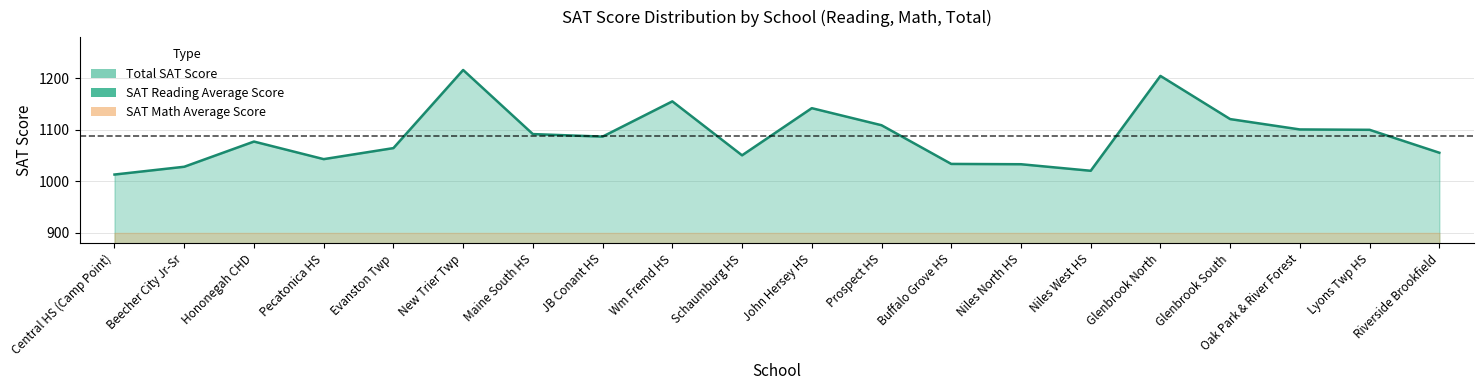

What is the difference between the second highest and second lowest values in the reading_sat series?

90.8